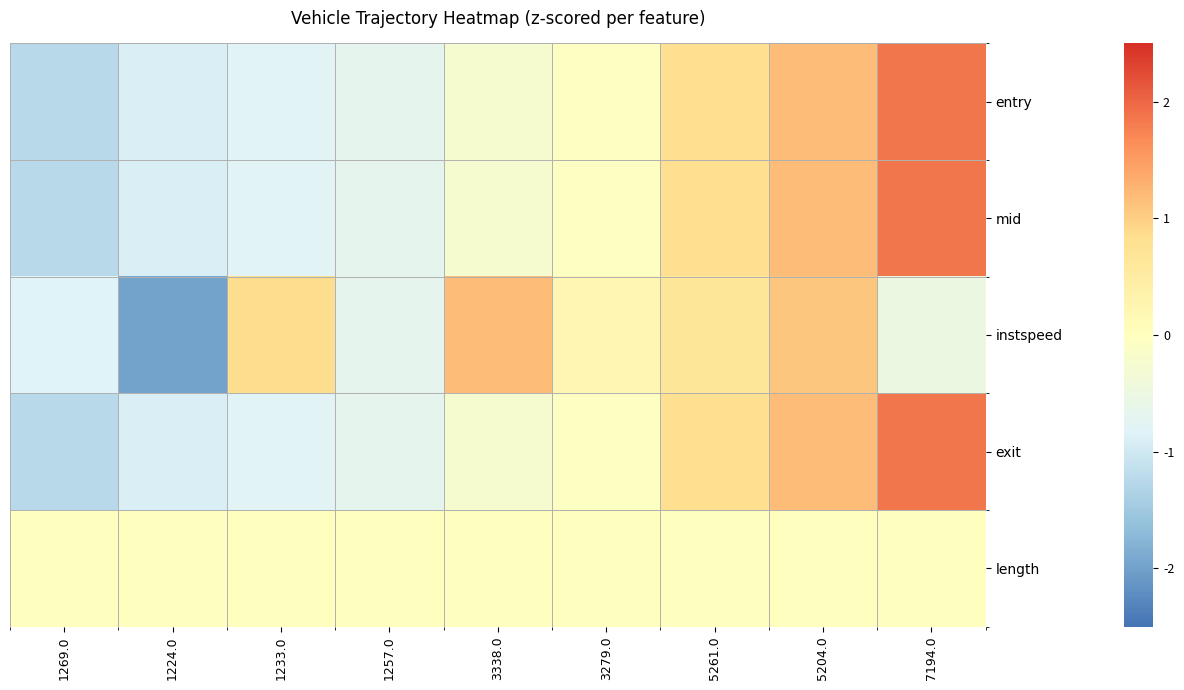

How many categories are shown in the chart?

9